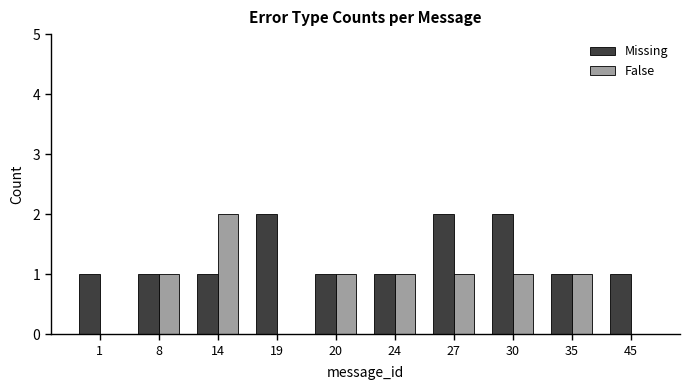

What is the total value across all series at 27?

3